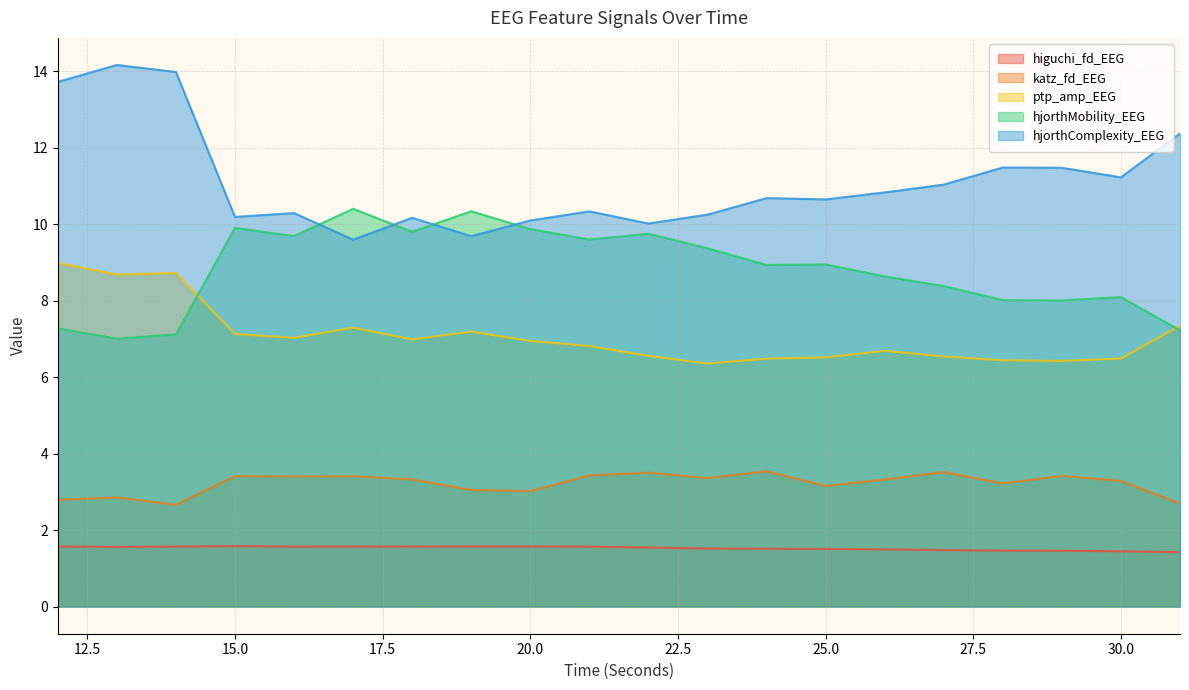

The higuchi_fd_EEG series shows 1.6 at 13. True or false?

True